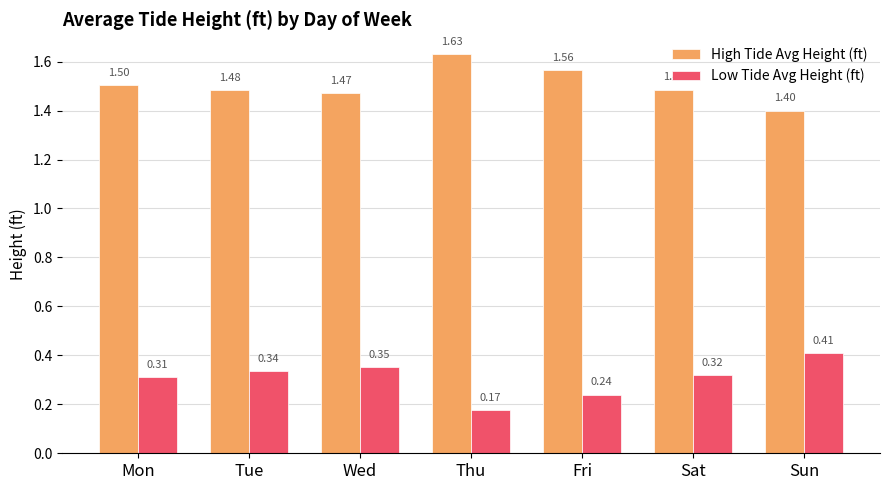

Which series has the largest total across all categories?

High Tide Avg Height (ft)